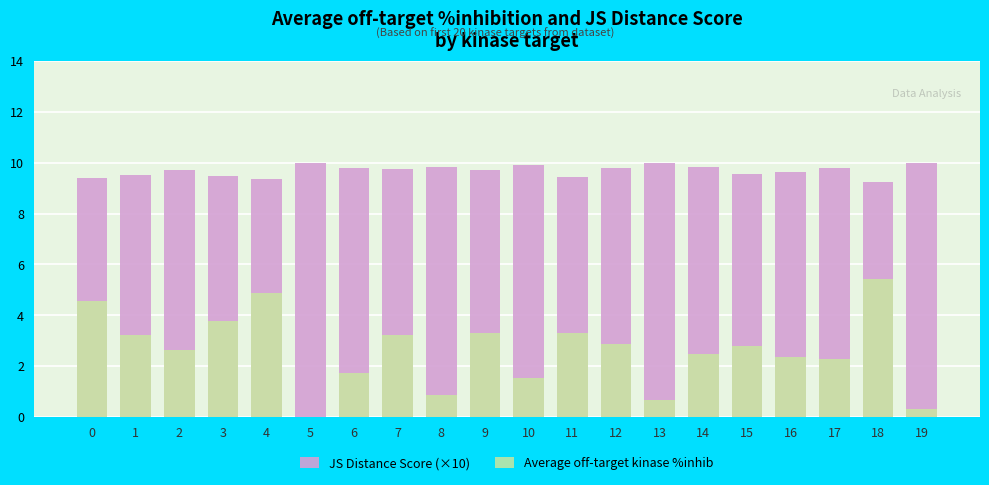

What is the highest value of the Average off-target kinase %inhib series?

5.4